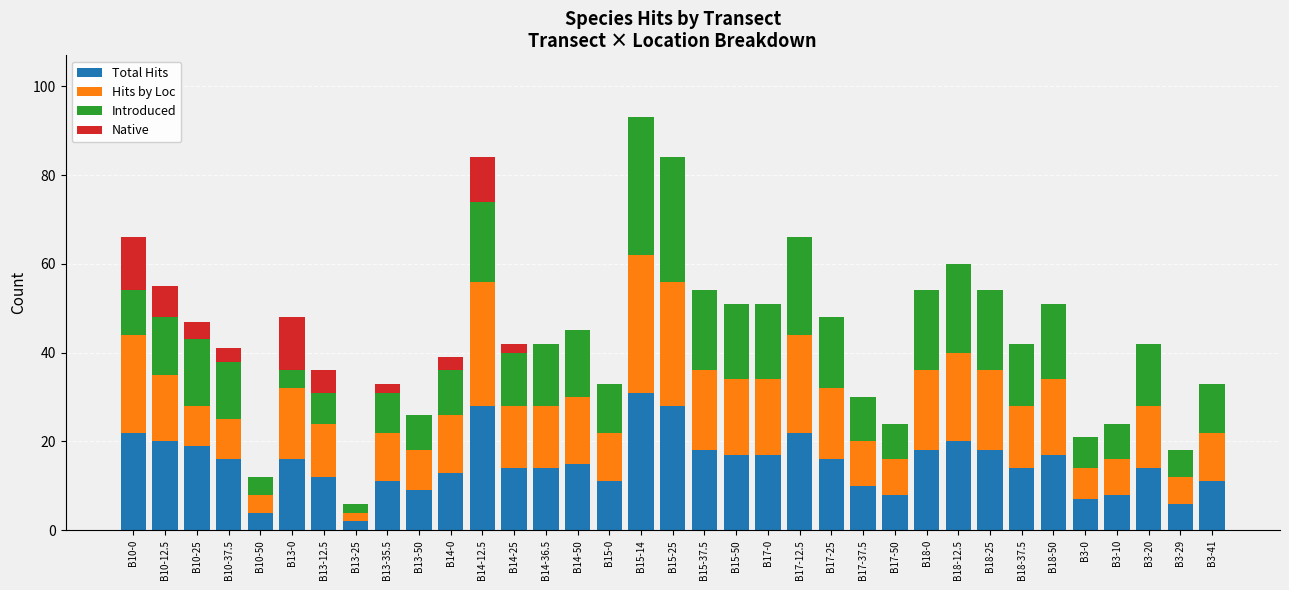

What is the maximum value for Total Hits?

31